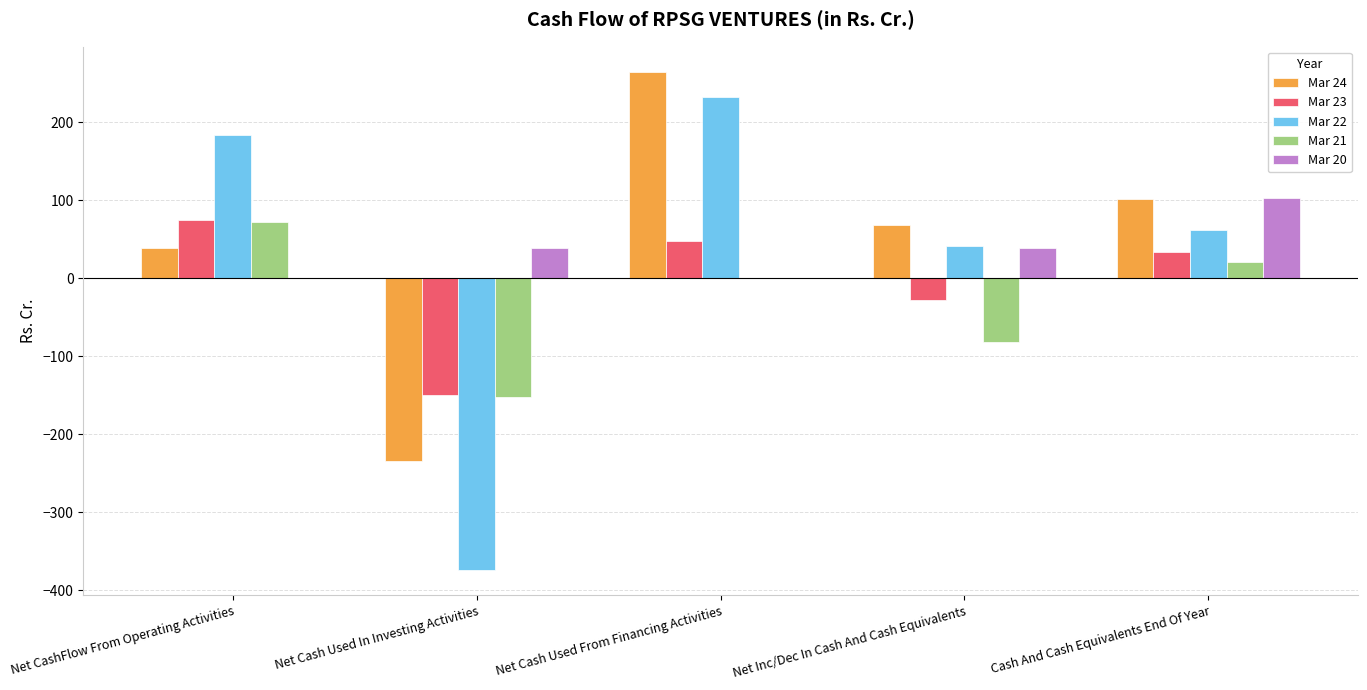

At which label does Mar 20 first exceed 37?

Net Cash Used In Investing Activities